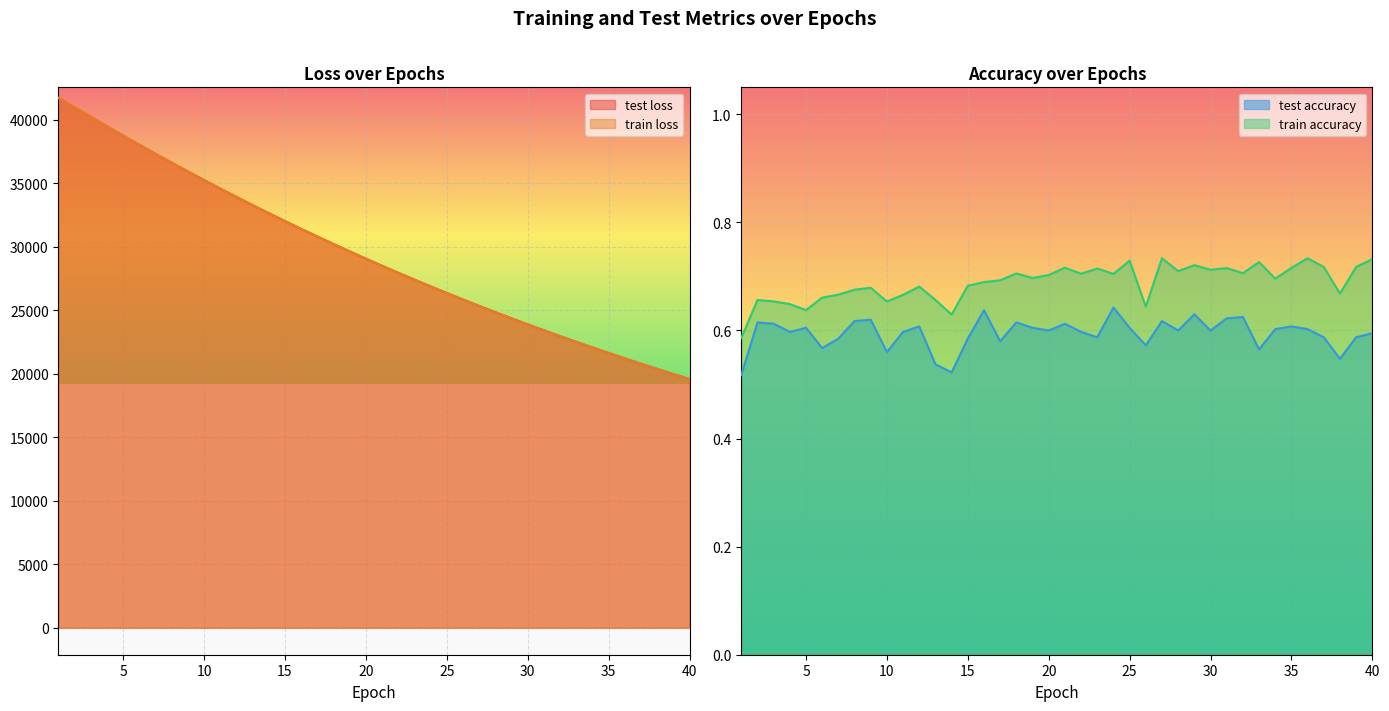

Reading left to right, transcribe all the data shown in this chart.

test_loss: 1=41731.0	2=40982.0	3=40238.9	4=39498.5	5=38762.1	6=38041.0	7=37328.3	8=36626.8	9=35937.8	10=35256.7	11=34589.4	12=33933.6	13=33285.9	14=32651.7	15=32029.1	16=31415.8	17=30813.4	18=30222.1	19=29640.6	20=29069.5	21=28508.3	22=27957.9	23=27417.1	24=26886.3	25=26363.9	26=25851.8	27=25348.6	28=24855.3	29=24370.2	30=23893.5	31=23426.8	32=22968.0	33=22517.2	34=22074.9	35=21640.7	36=21214.4	37=20796.2	38=20385.6	39=19981.9	40=19586.5
train_loss: 1=41729.7	2=40980.7	3=40236.8	4=39497.2	5=38761.4	6=38040.5	7=37327.9	8=36626.0	9=35936.6	10=35256.1	11=34588.7	12=33932.6	13=33285.4	14=32651.0	15=32028.2	16=31414.9	17=30812.8	18=30221.2	19=29639.8	20=29068.9	21=28507.8	22=27957.3	23=27416.4	24=26885.5	25=26363.2	26=25851.2	27=25347.9	28=24854.5	29=24369.4	30=23892.8	31=23426.1	32=22967.0	33=22516.3	34=22073.9	35=21639.9	36=21213.5	37=20795.4	38=20384.7	39=19981.2	40=19585.7
test_accuracy: 1=0.5	2=0.6	3=0.6	4=0.6	5=0.6	6=0.6	7=0.6	8=0.6	9=0.6	10=0.6	11=0.6	12=0.6	13=0.5	14=0.5	15=0.6	16=0.6	17=0.6	18=0.6	19=0.6	20=0.6	21=0.6	22=0.6	23=0.6	24=0.6	25=0.6	26=0.6	27=0.6	28=0.6	29=0.6	30=0.6	31=0.6	32=0.6	33=0.6	34=0.6	35=0.6	36=0.6	37=0.6	38=0.5	39=0.6	40=0.6
train_accuracy: 1=0.6	2=0.7	3=0.7	4=0.6	5=0.6	6=0.7	7=0.7	8=0.7	9=0.7	10=0.7	11=0.7	12=0.7	13=0.7	14=0.6	15=0.7	16=0.7	17=0.7	18=0.7	19=0.7	20=0.7	21=0.7	22=0.7	23=0.7	24=0.7	25=0.7	26=0.6	27=0.7	28=0.7	29=0.7	30=0.7	31=0.7	32=0.7	33=0.7	34=0.7	35=0.7	36=0.7	37=0.7	38=0.7	39=0.7	40=0.7